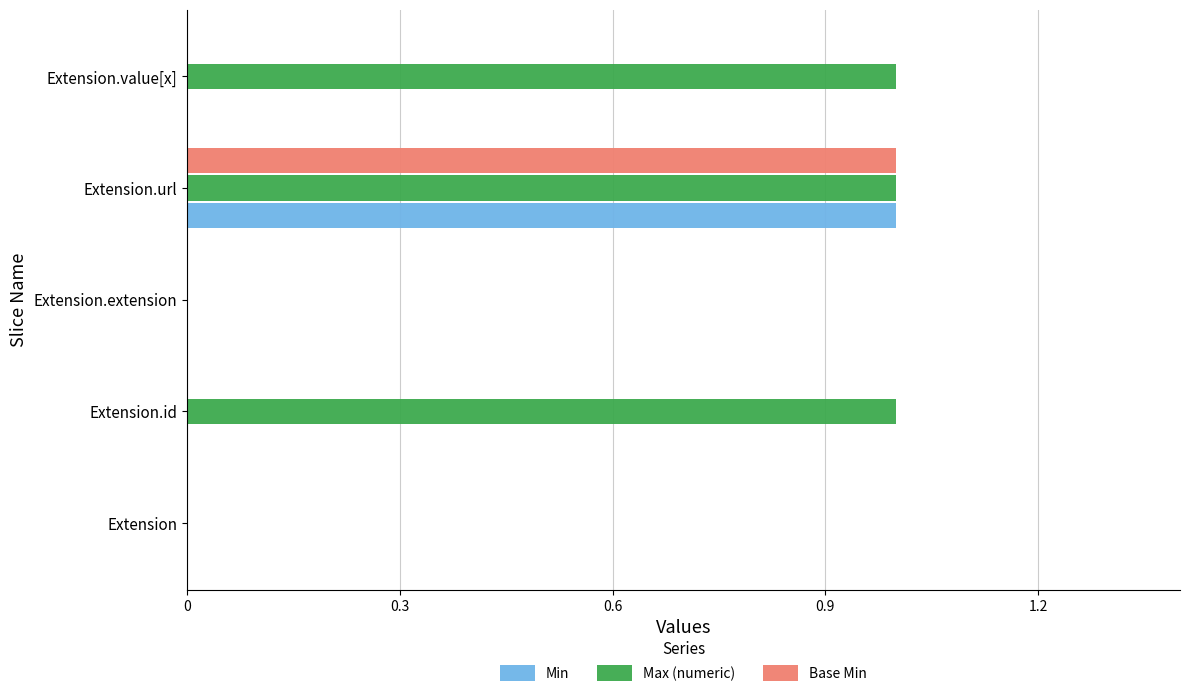

What is the highest value of the Base Min series?

1